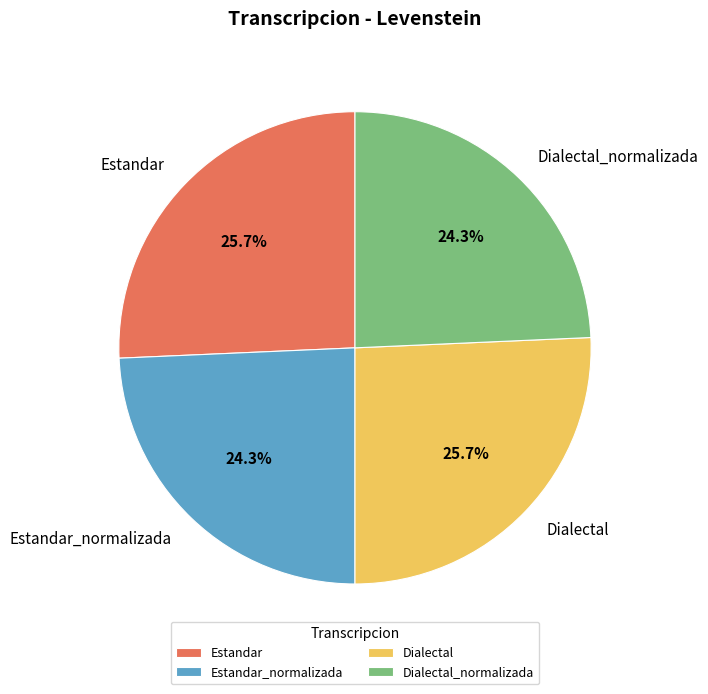

Between Dialectal and Dialectal_normalizada, which is larger?

Dialectal